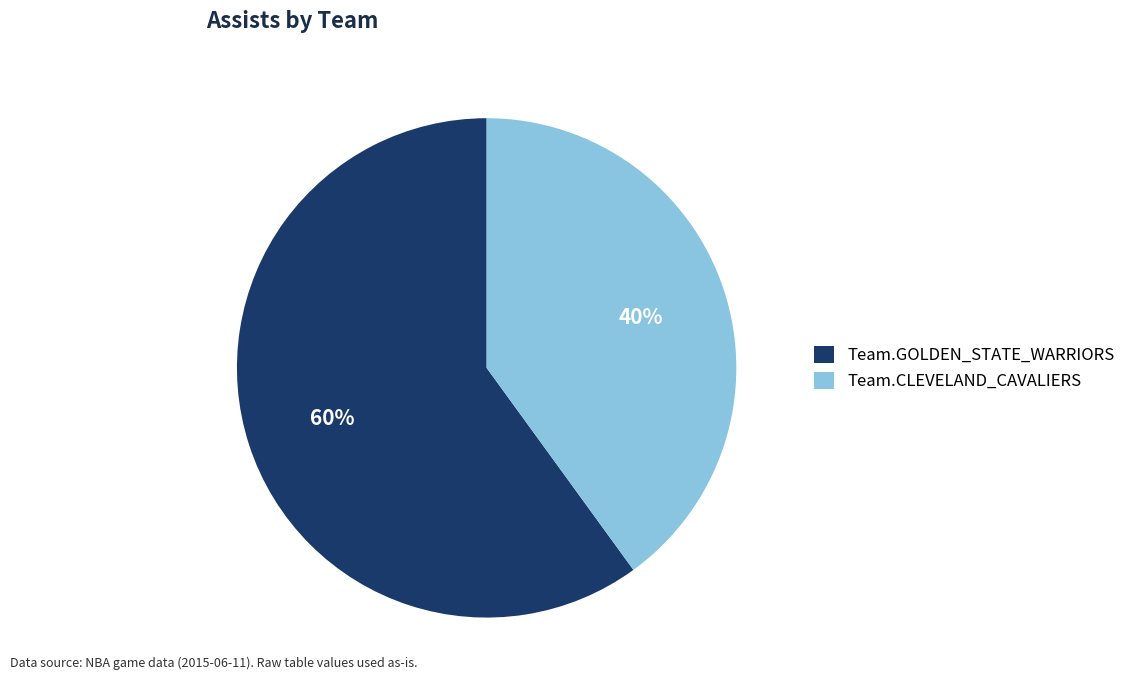

How many segments does this pie chart have?

2